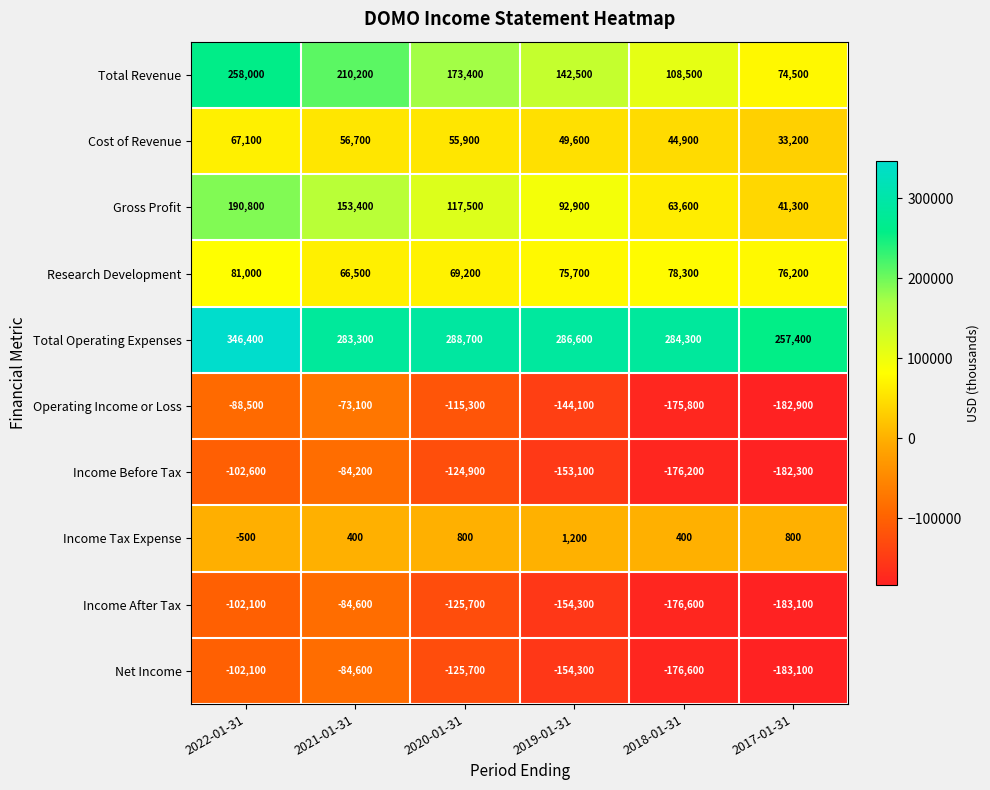

Read the Total Operating Expenses value at 2020-01-31.

288700